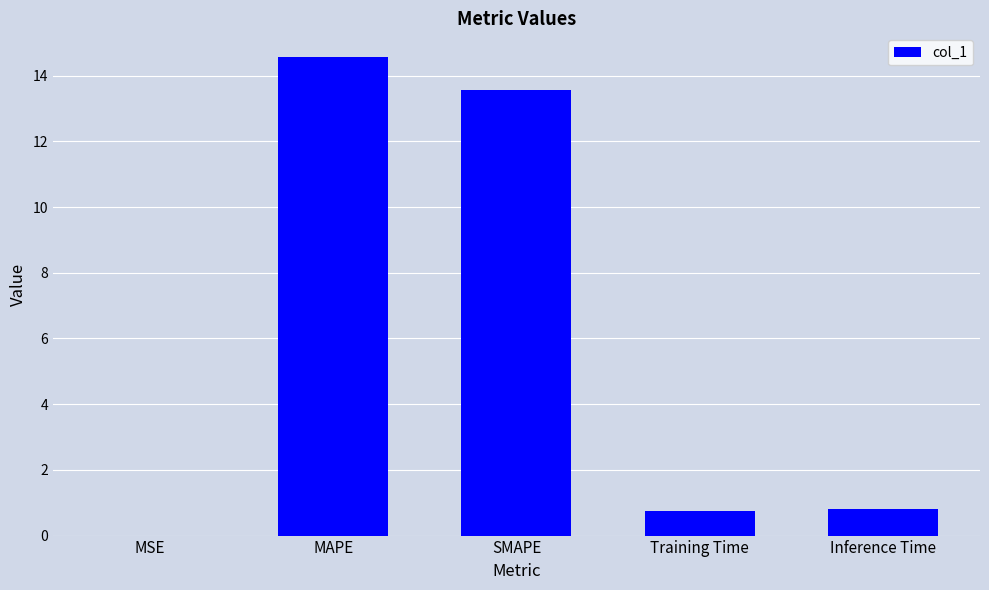

Which has a higher value, SMAPE or Inference Time?

SMAPE